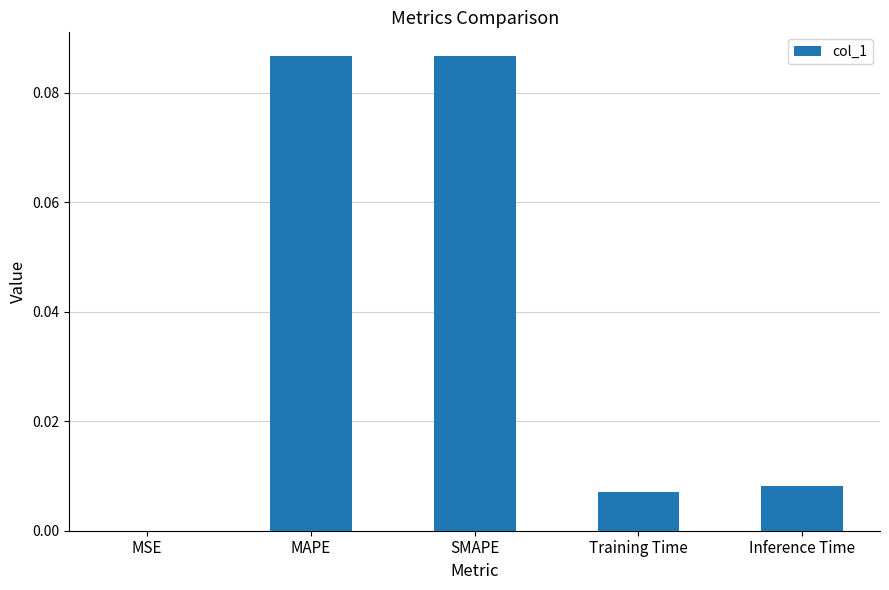

Where is the data nearest to the value 0?

MSE